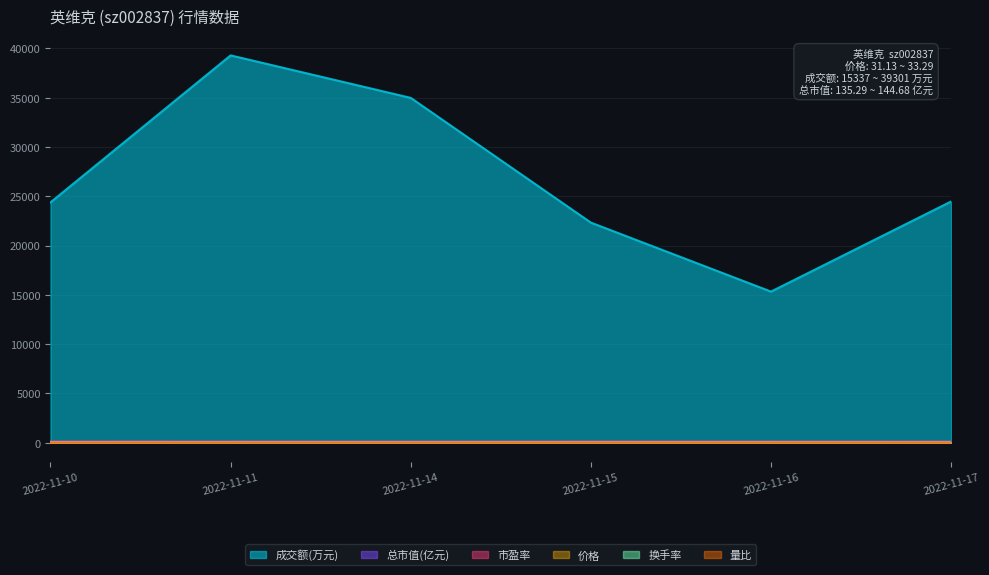

Reading left to right, list all the values displayed in this chart.

价格: 33.3	33.0	31.9	32.4	32.1	31.1
成交额(万元): 24390.0	39301.0	34990.0	22336.0	15337.0	24480.0
量比: 0.6	1.1	1.0	0.7	0.5	0.9
总市值(亿元): 144.7	143.4	138.4	140.9	139.4	135.3
换手率: 2.0	3.3	3.1	1.9	1.4	2.2
市盈率: 84.9	84.1	81.2	82.7	81.8	79.3